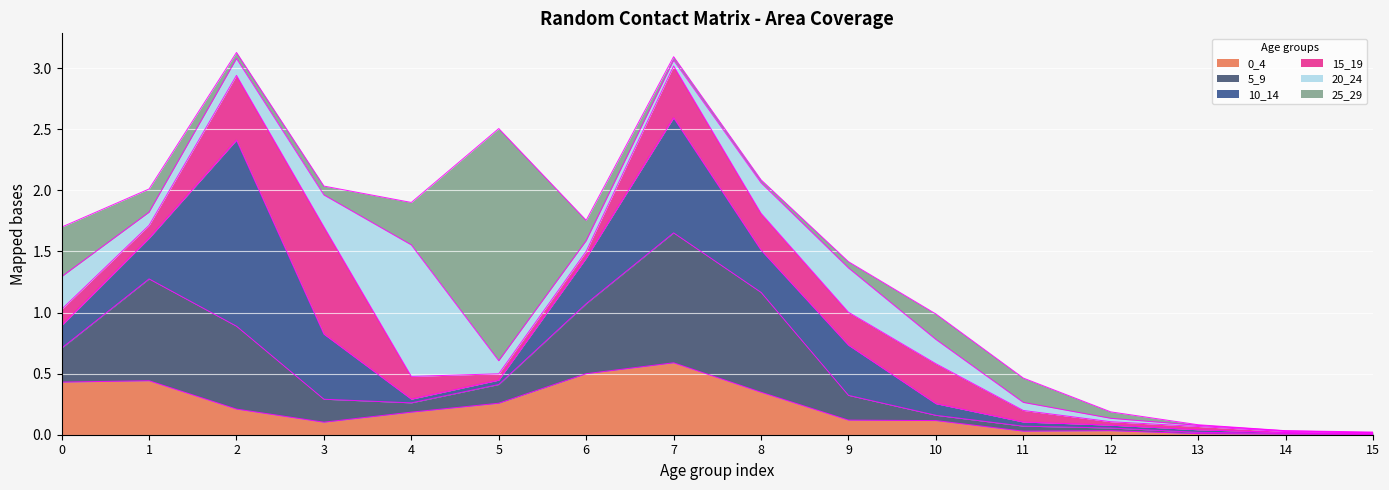

Which has a higher value, 3 or 13?

3